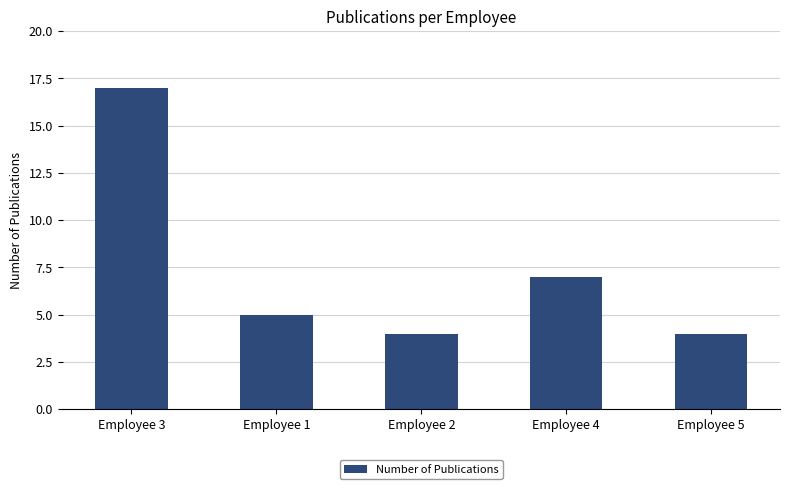

The chart shows a value of 1 at Employee 2. True or false?

False